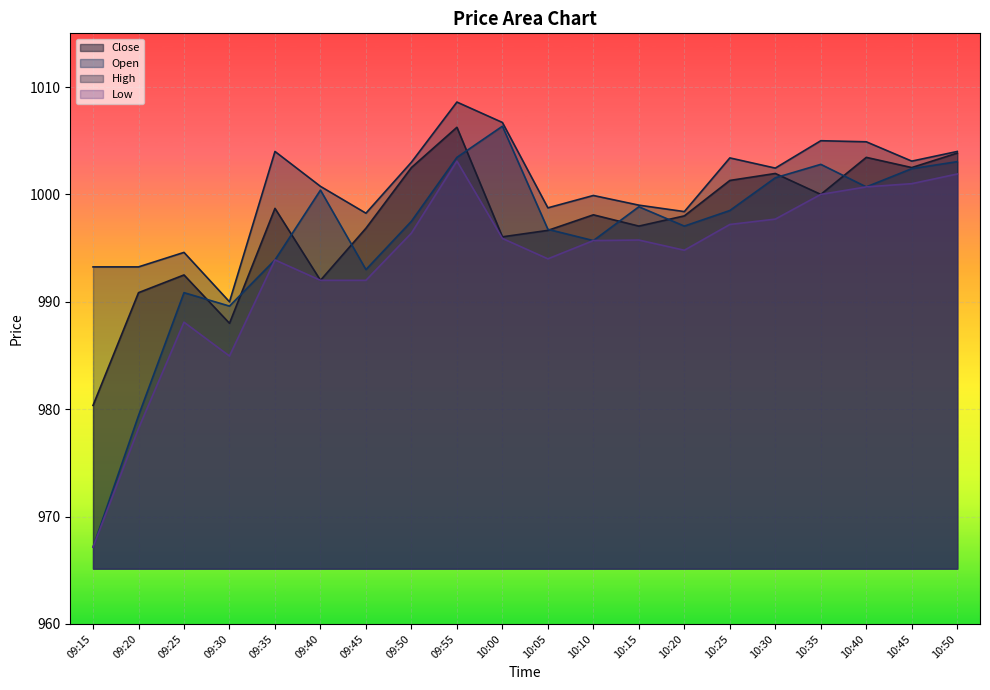

Does the chart display data point markers on the line(s)?

No